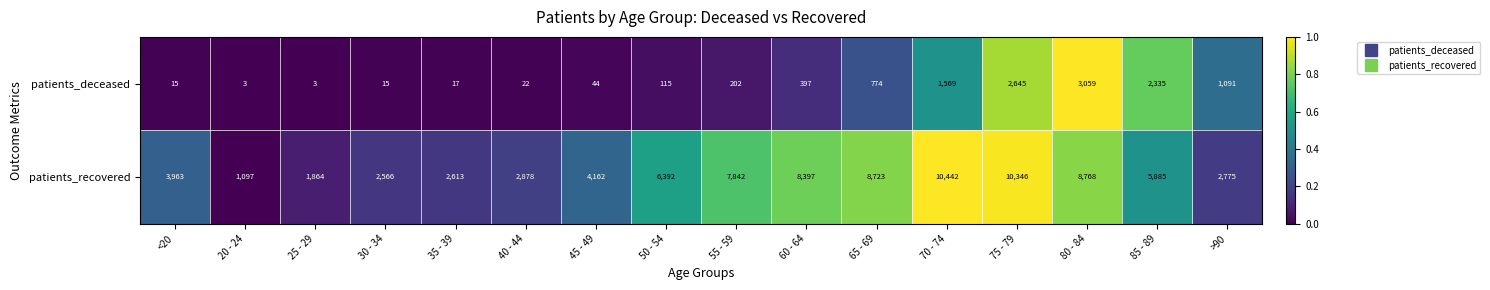

Which series has the largest range (max minus min)?

patients_recovered